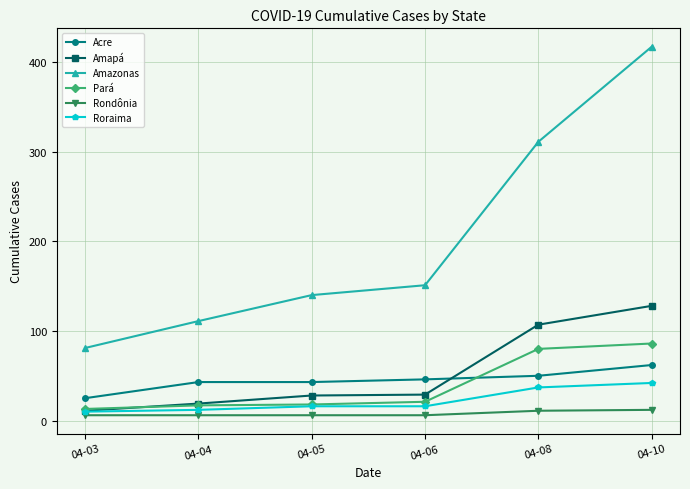

Is the value of Pará at 04-06 greater than the value of Rondônia at 04-10?

Yes